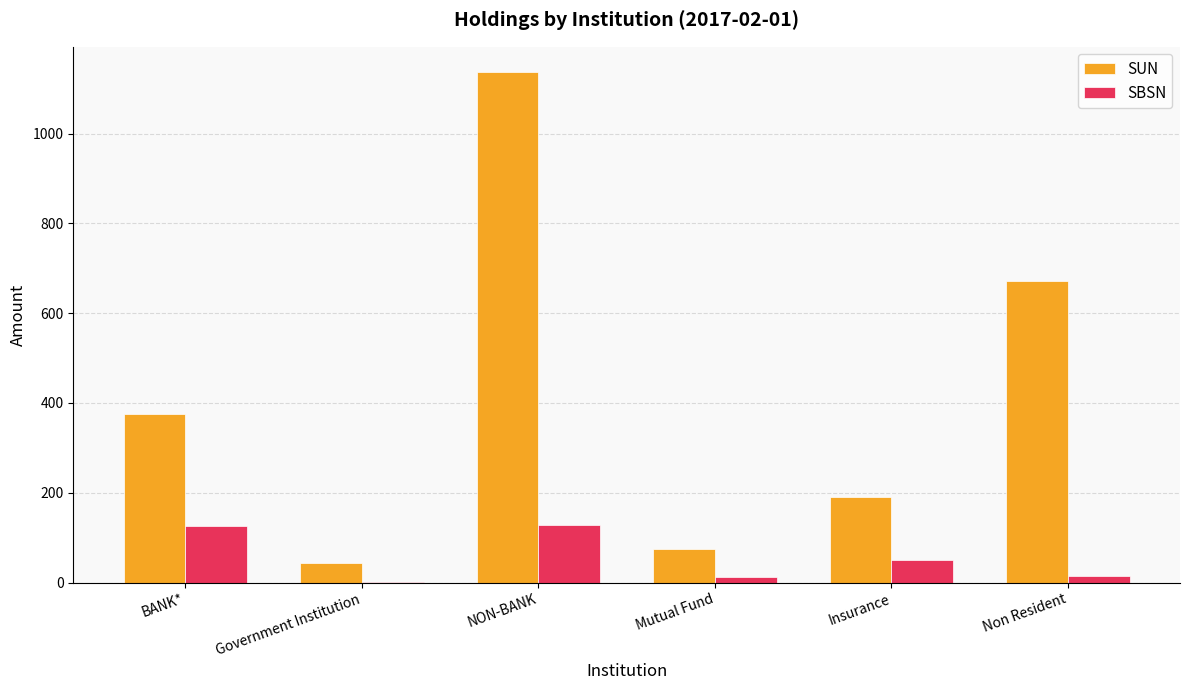

Is the value of SUN at Non Resident greater than the value of SBSN at Non Resident?

Yes